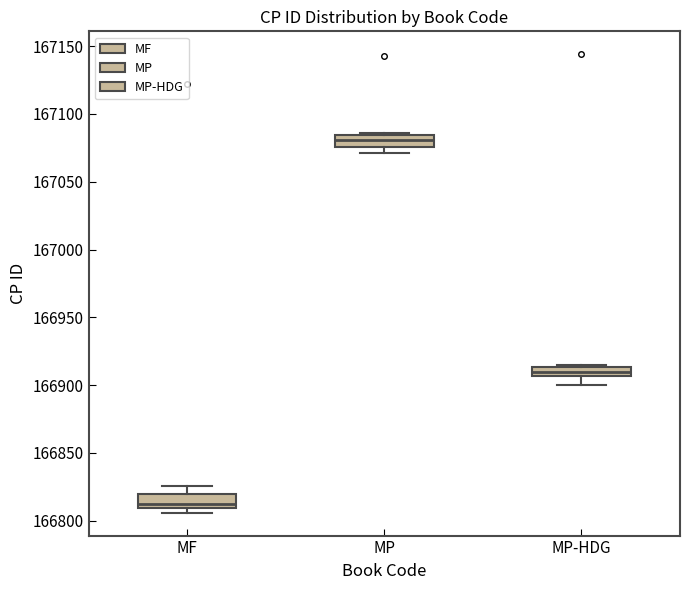

Which box's median line is the highest?

MP